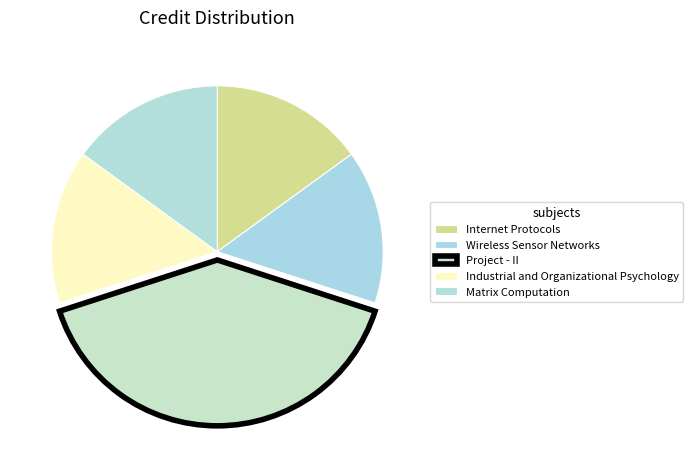

Which slice is the largest?

Project - II